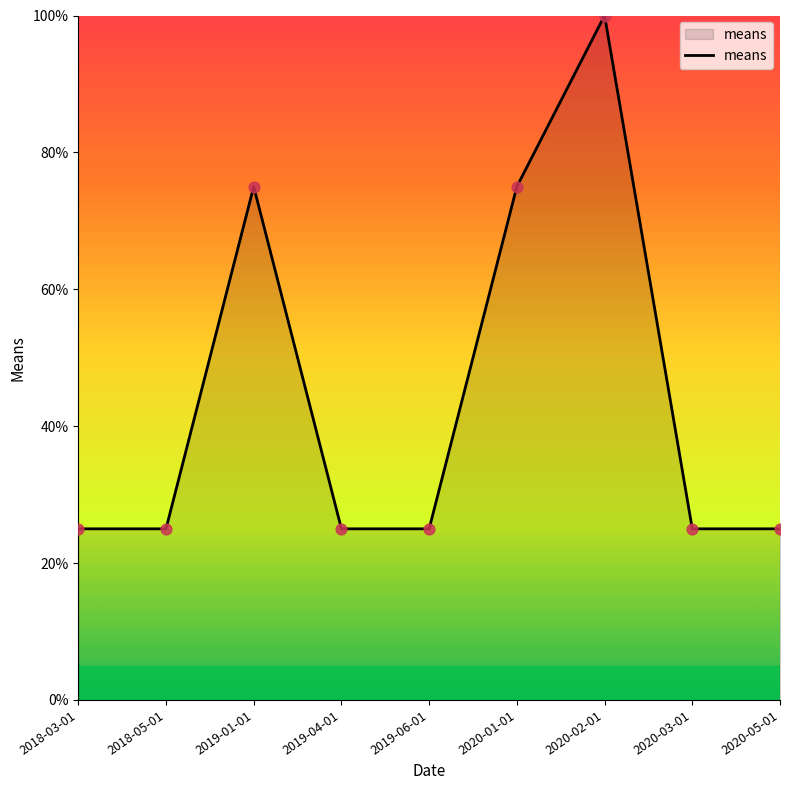

What is the ratio of the value at 2019-04-01 to the value at 2020-03-01?

1.0